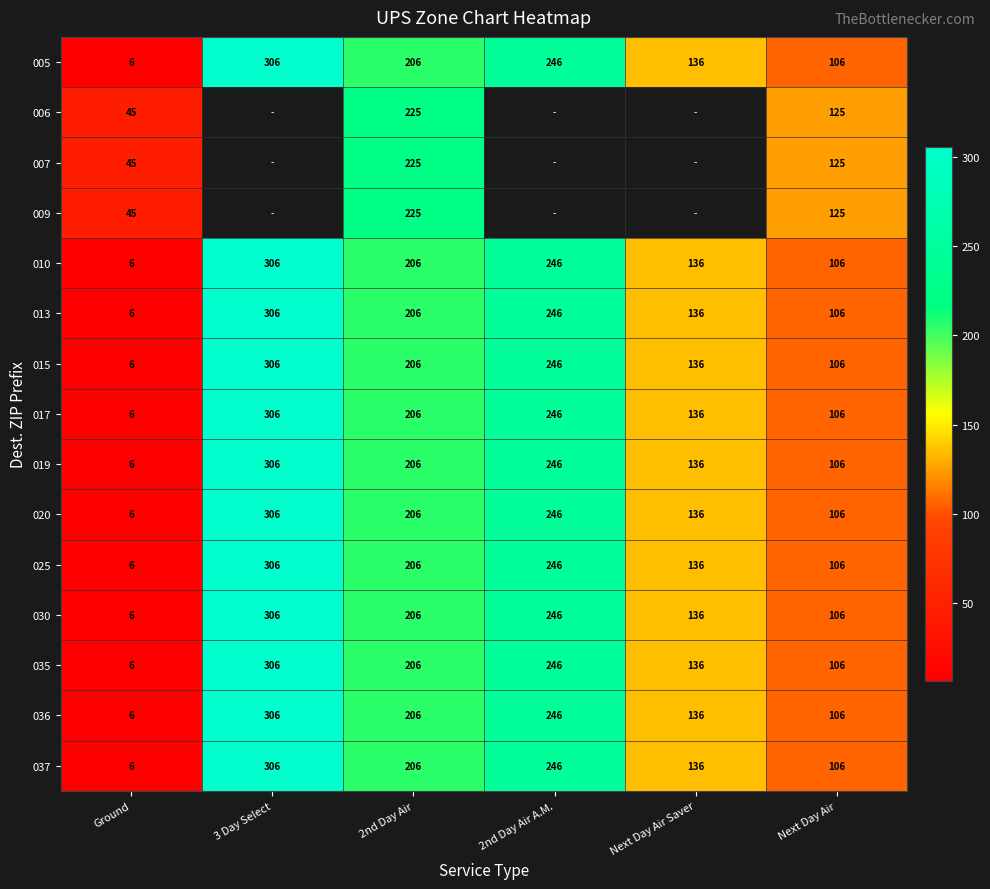

Which category has the highest value in the 019 series?

3 Day Select